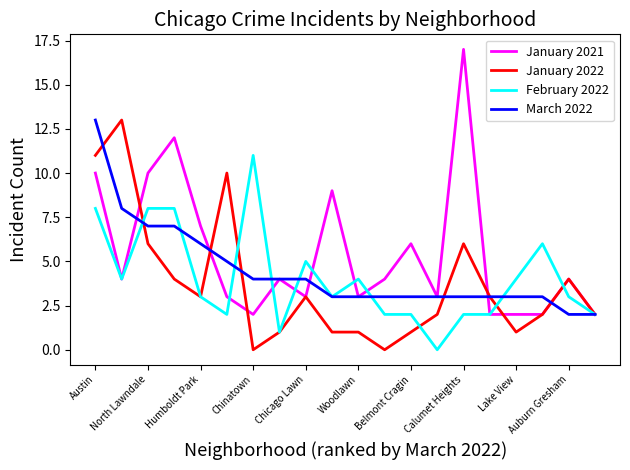

Which series has the largest total across all categories?

January 2021